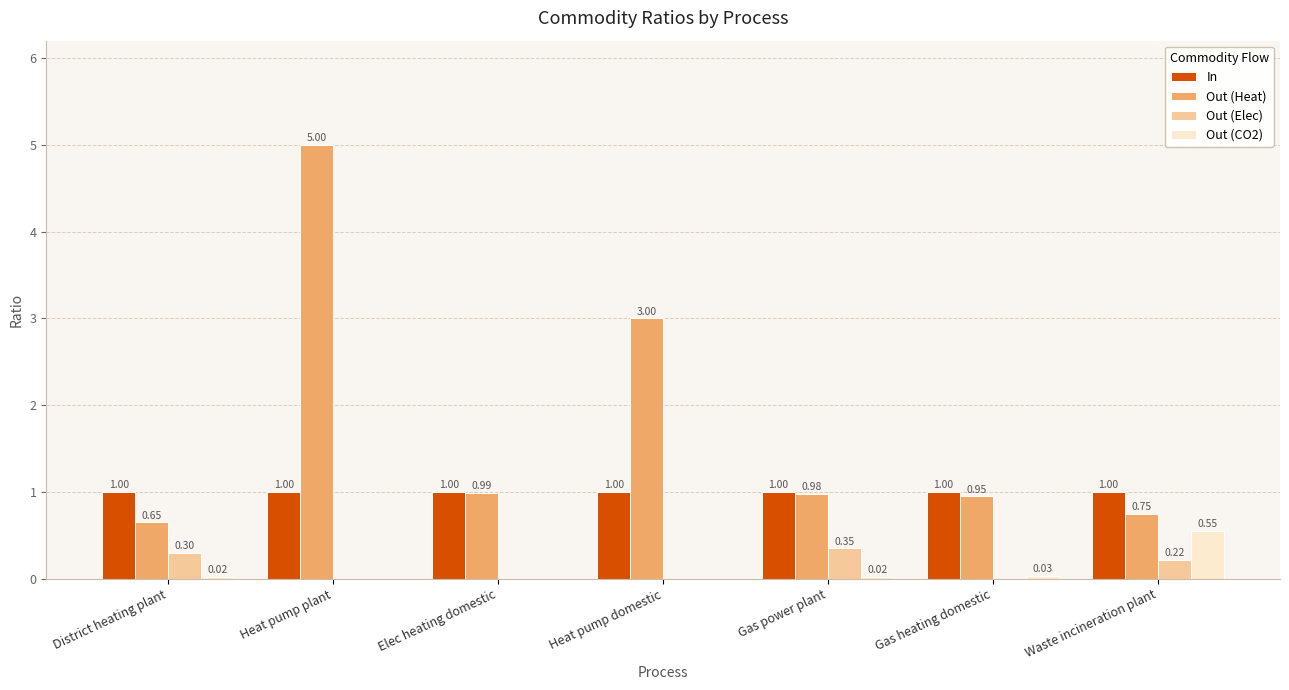

At which category is the sum across all series the highest?

Heat pump plant